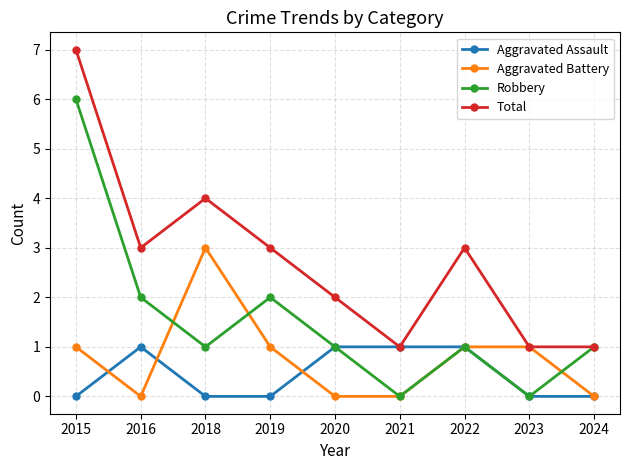

True or false: Aggravated Battery has a value of 0 at 2024.

True